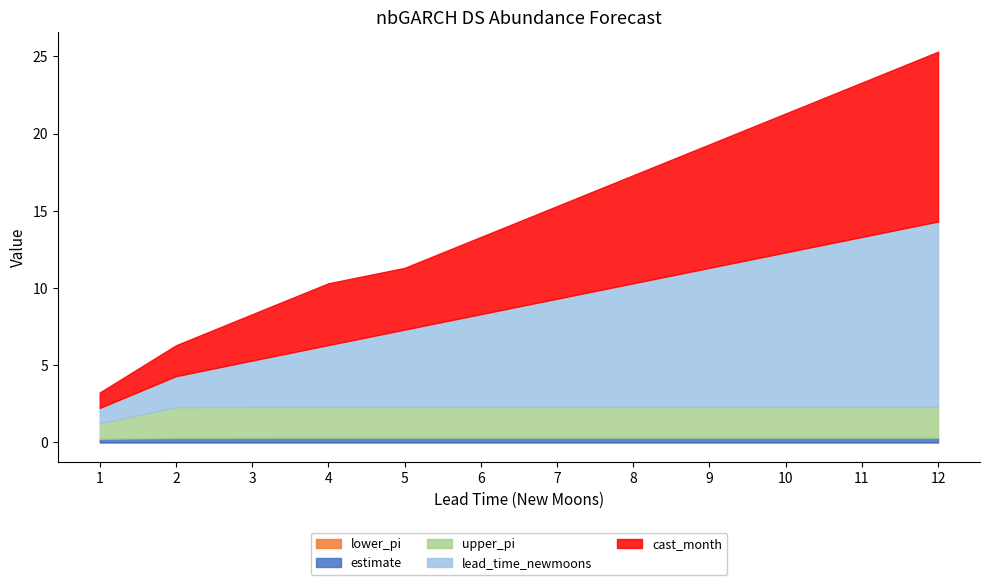

What is the greatest value displayed?

12.0